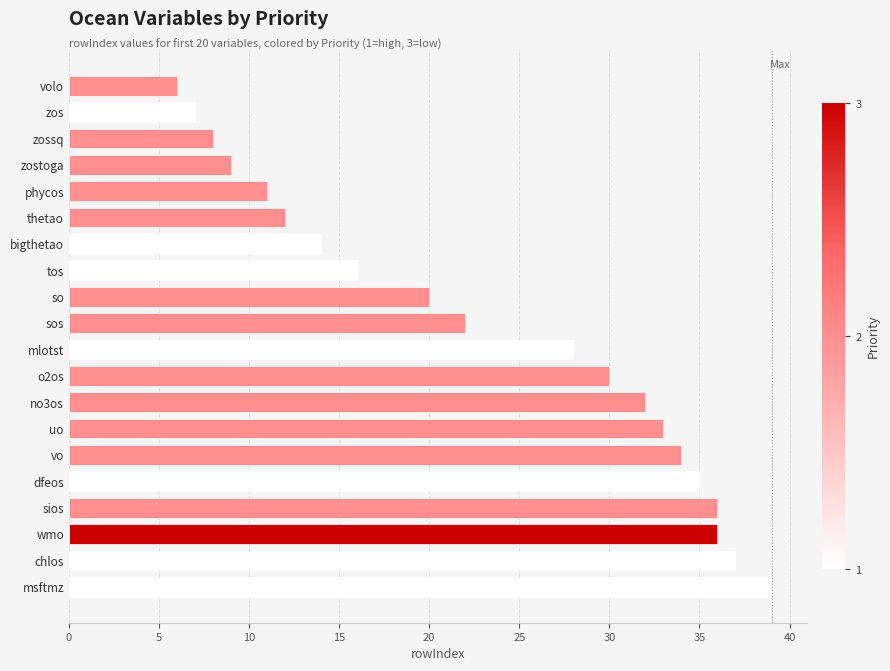

True or false: the data shows 20 at no3os.

False